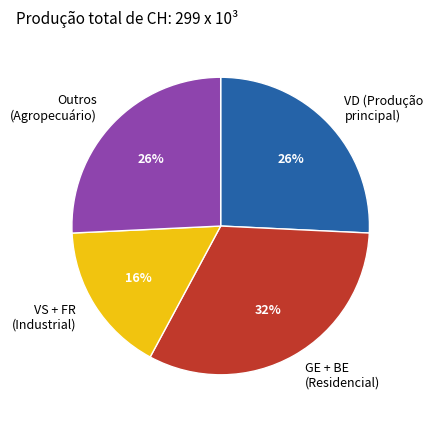

To the nearest percent, what percentage of the pie is Outros (Agropecuário)?

26%